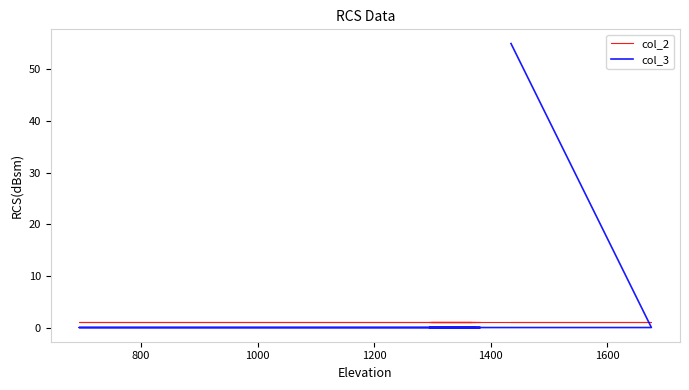

Rank the series by their maximum value, from lowest to highest.

col_2, col_3